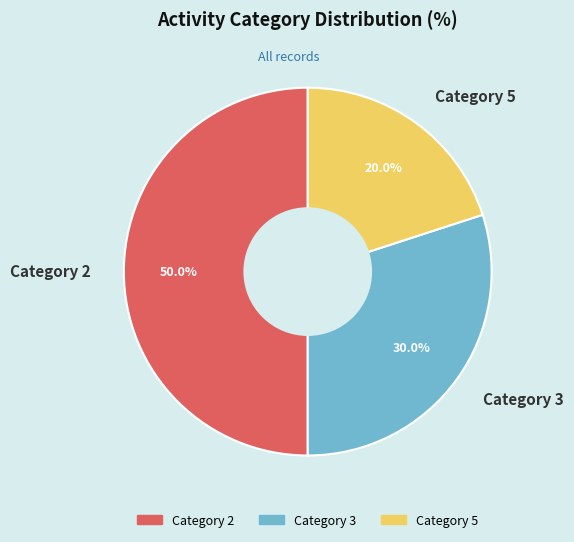

Rank the categories by value from highest to lowest.

Category 2, Category 3, Category 5